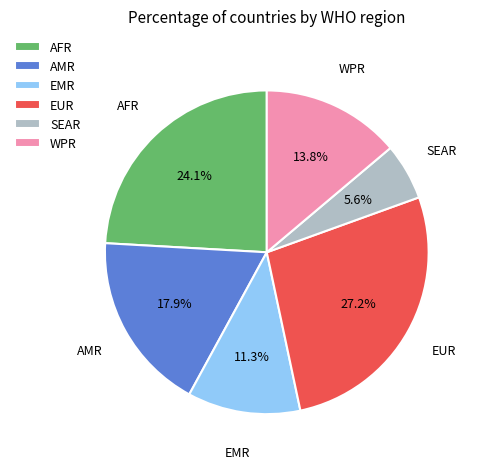

Which category has the smallest portion of the pie?

SEAR